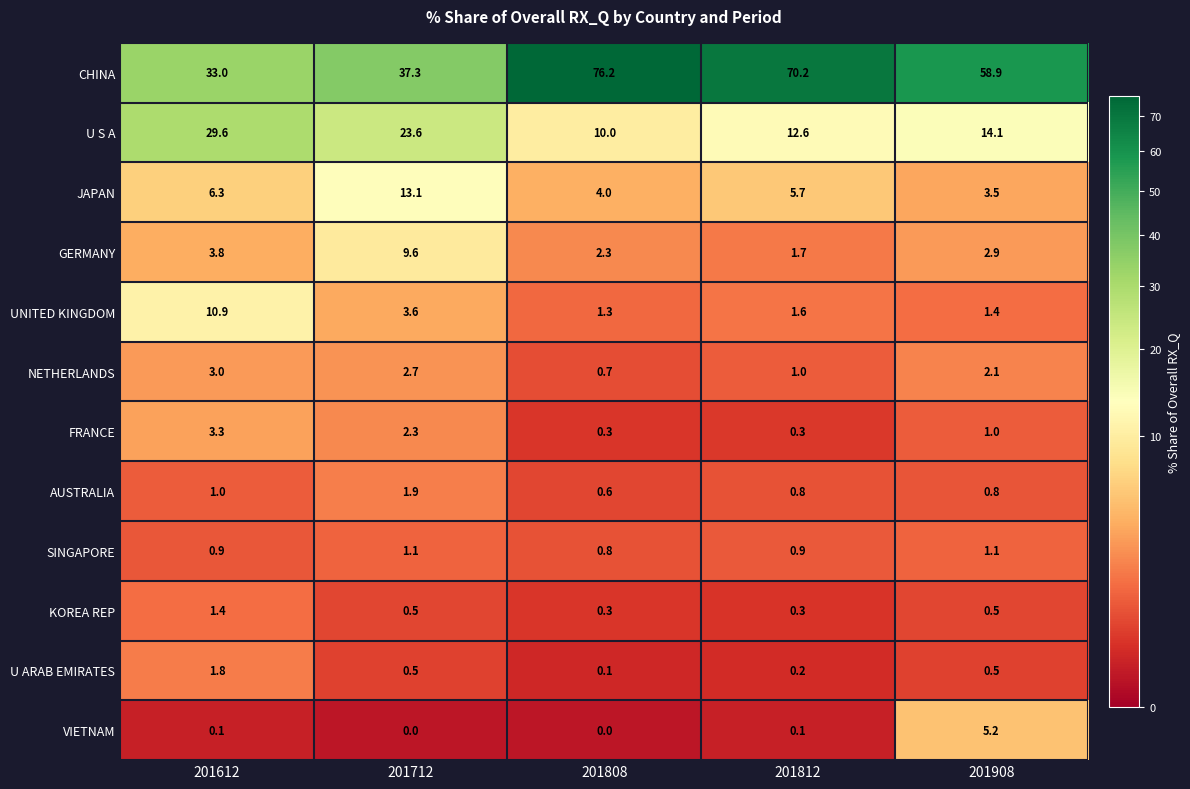

What is the total value across all series at 201812?

95.4